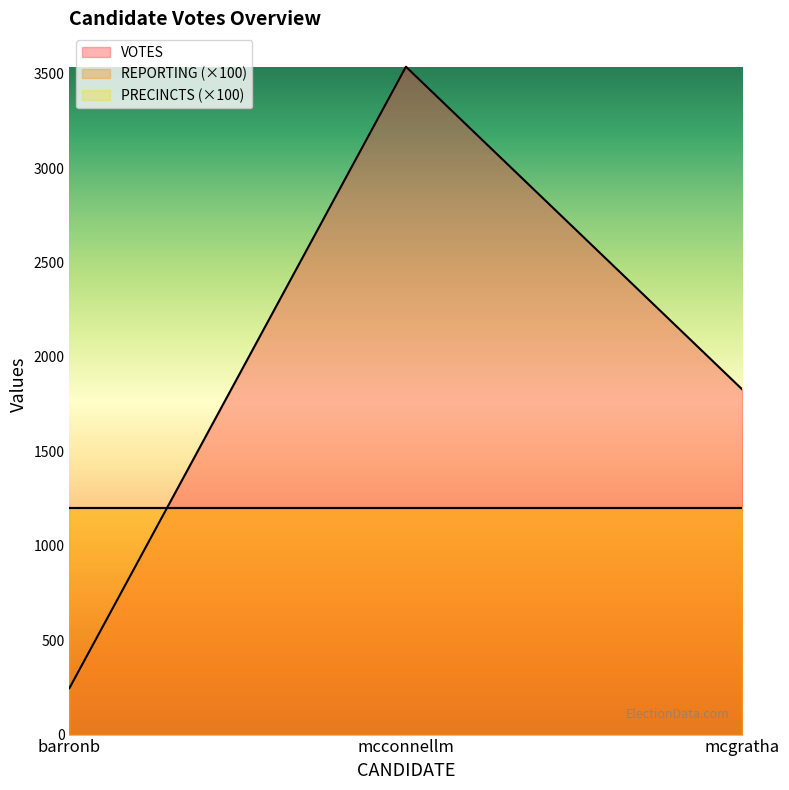

What is the smallest value displayed?

12